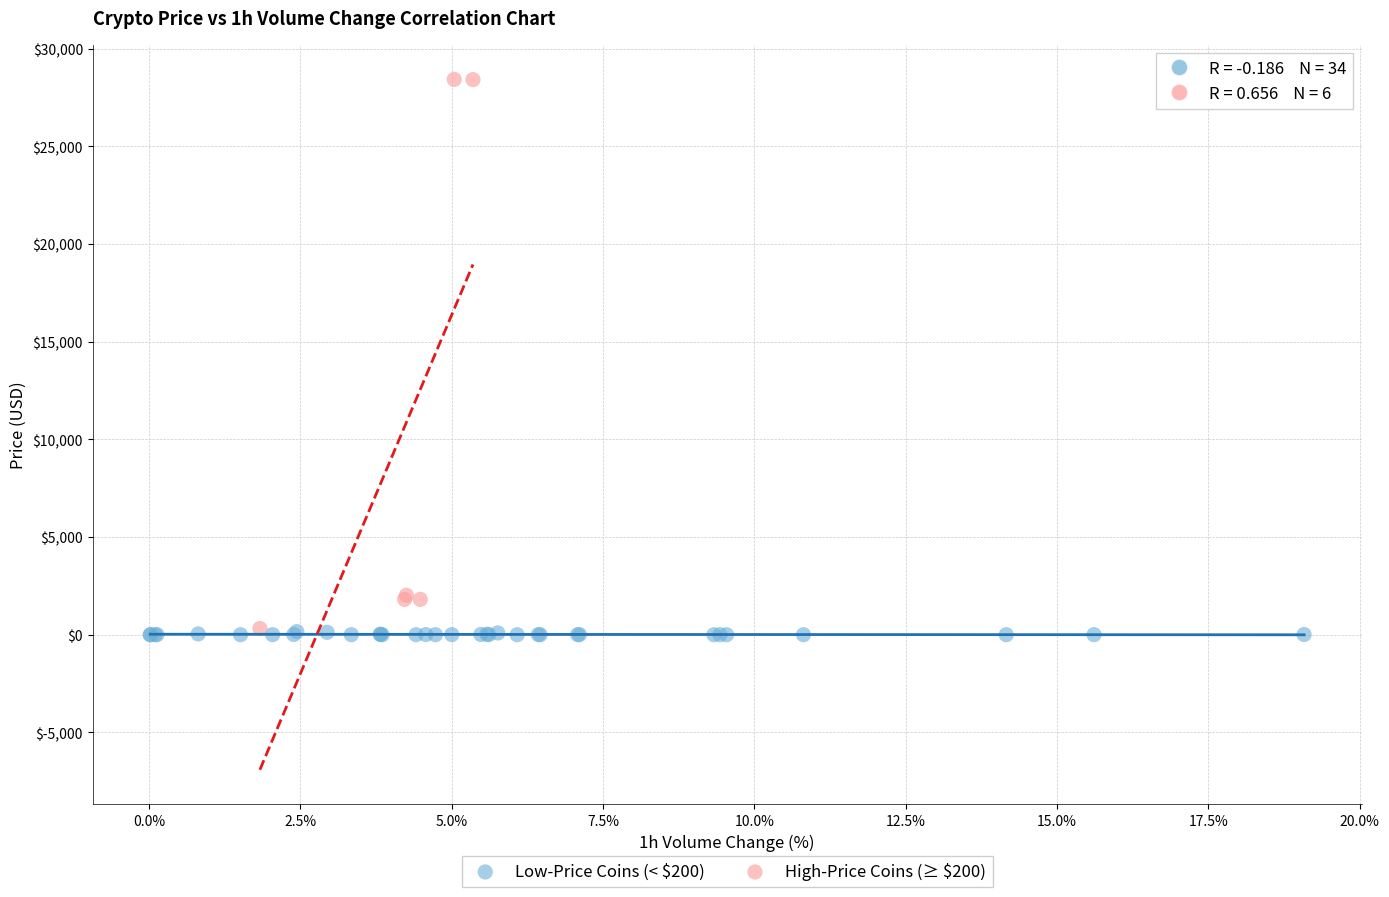

Which series has the widest spread of Y values?

High-Price Coins (≥ $200)